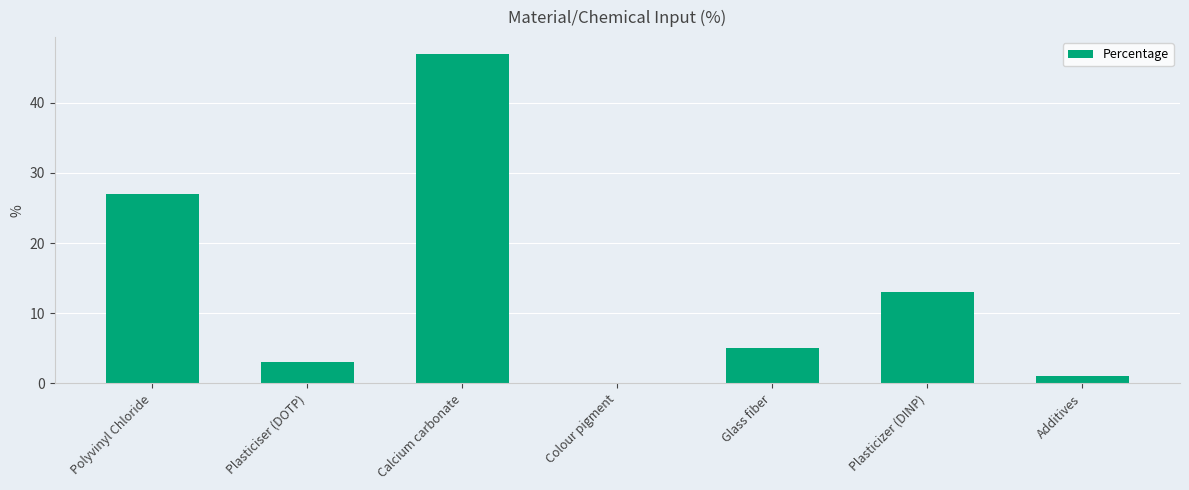

How many distinct data groups are displayed?

1